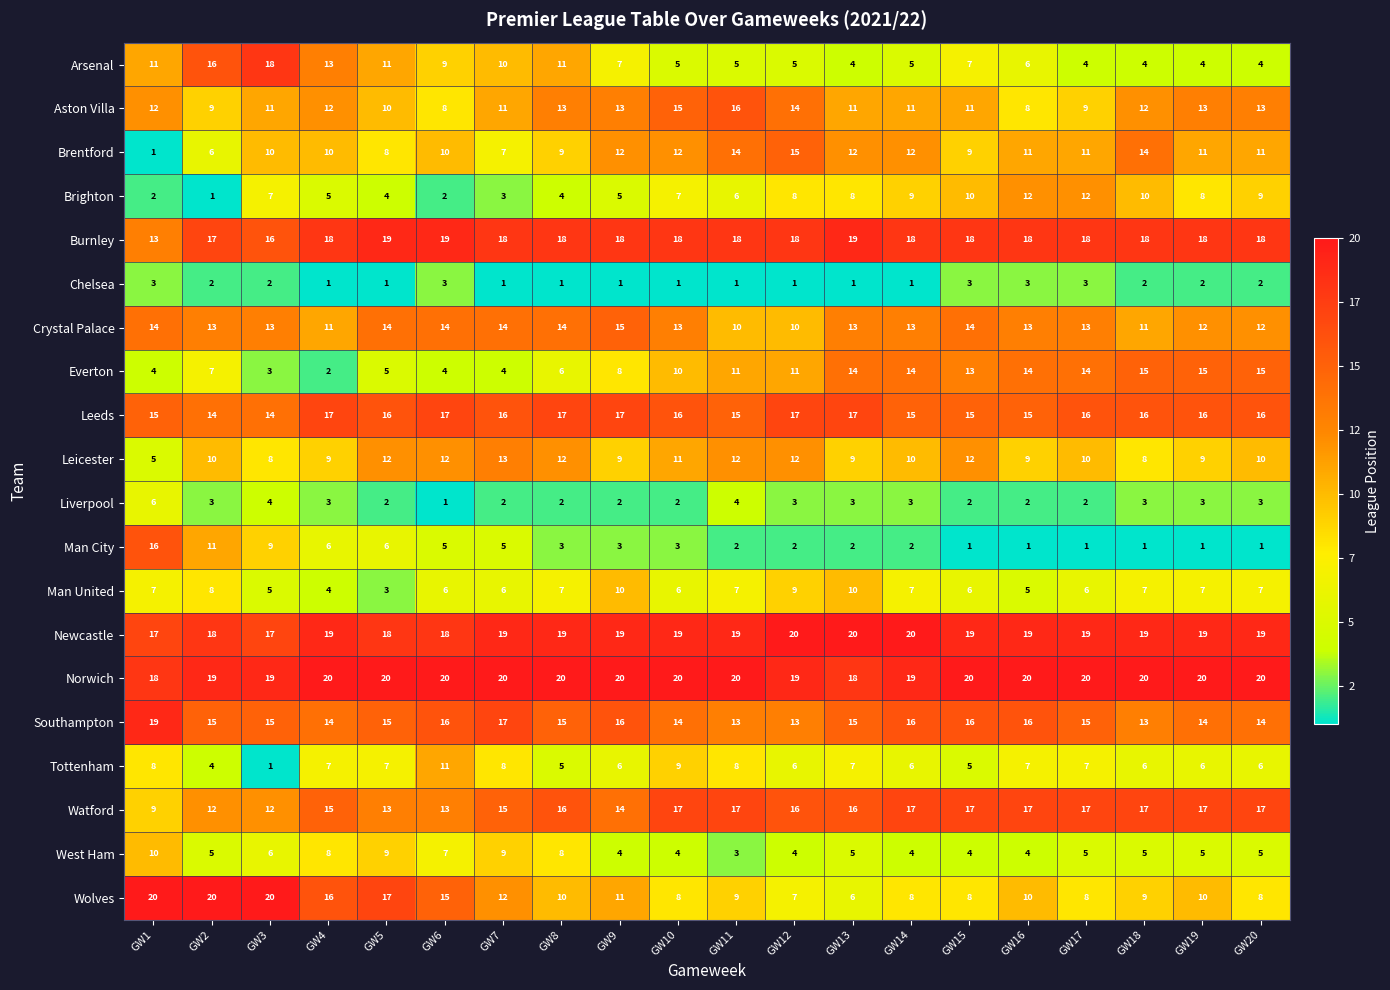

Count the number of data series in this chart.

20